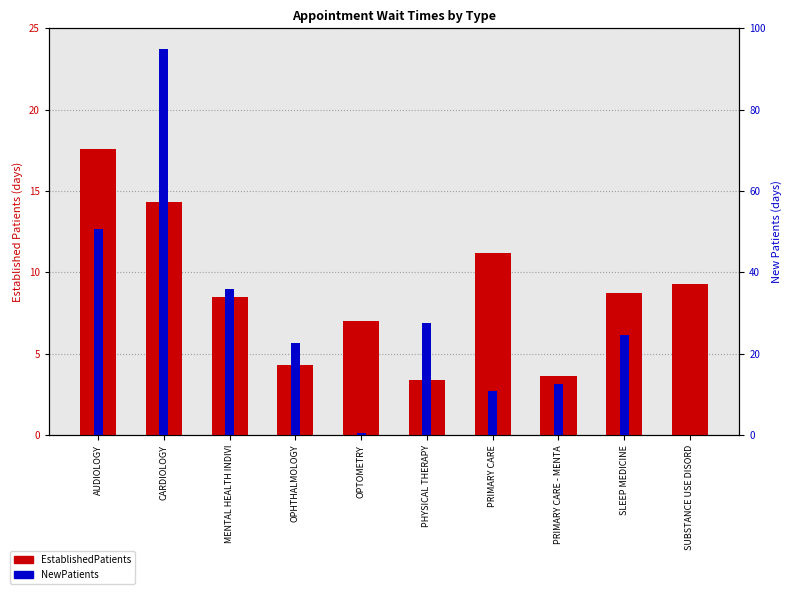

List the labels in order of EstablishedPatients value, largest first.

AUDIOLOGY, CARDIOLOGY, PRIMARY CARE, SUBSTANCE USE DISORD, SLEEP MEDICINE, MENTAL HEALTH INDIVI, OPTOMETRY, OPHTHALMOLOGY, PRIMARY CARE - MENTA, PHYSICAL THERAPY